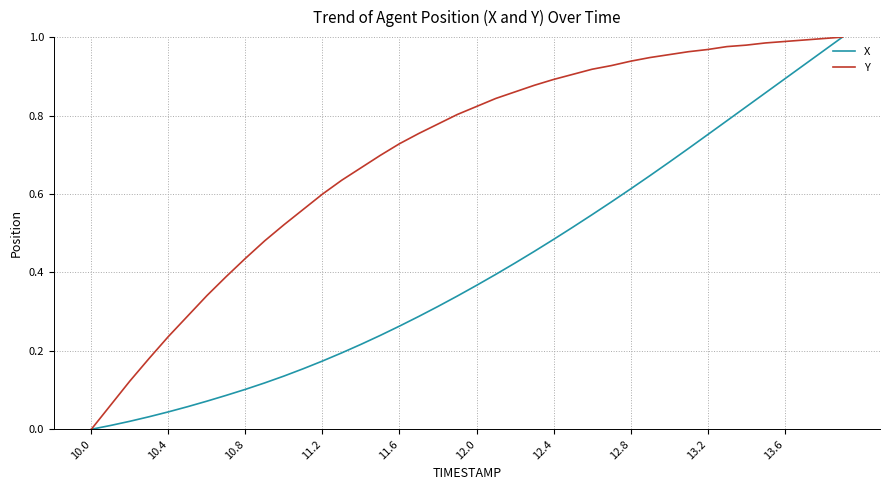

Which series has the largest total across all categories?

Y